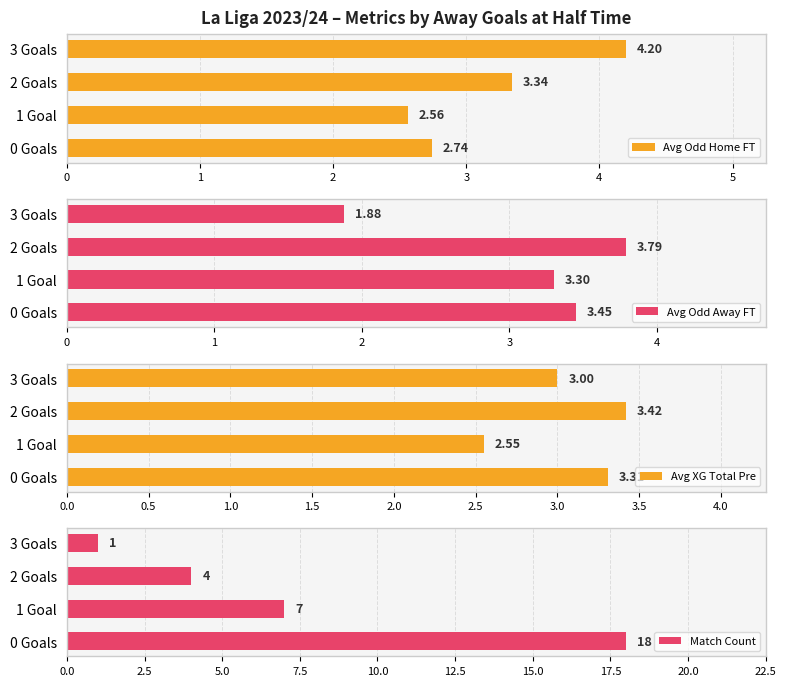

What is the average value of the Match Count series?

7.5